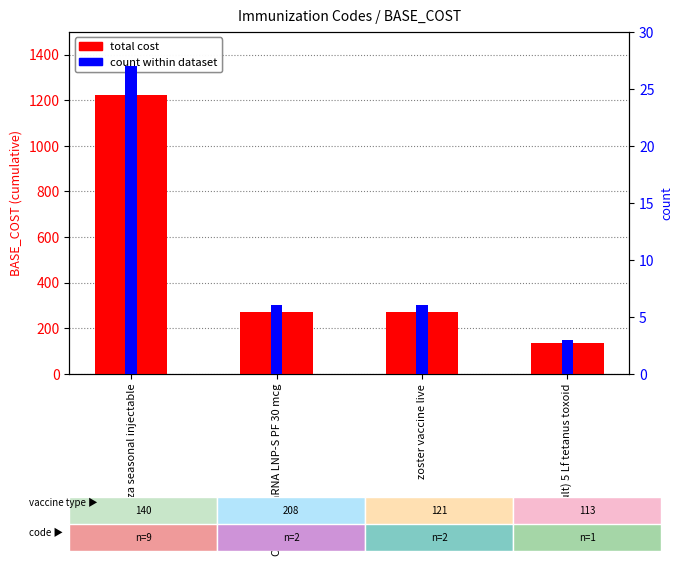

Count the count within dataset values in the range 6 to 27.

3